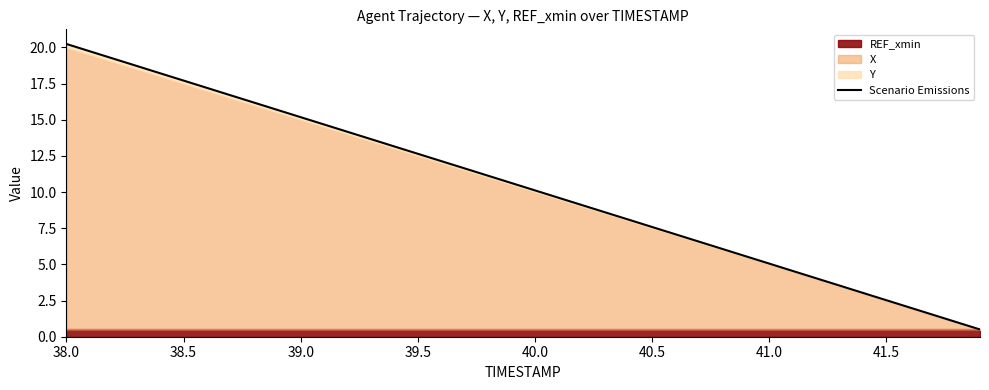

How many data points are less than 10?

19